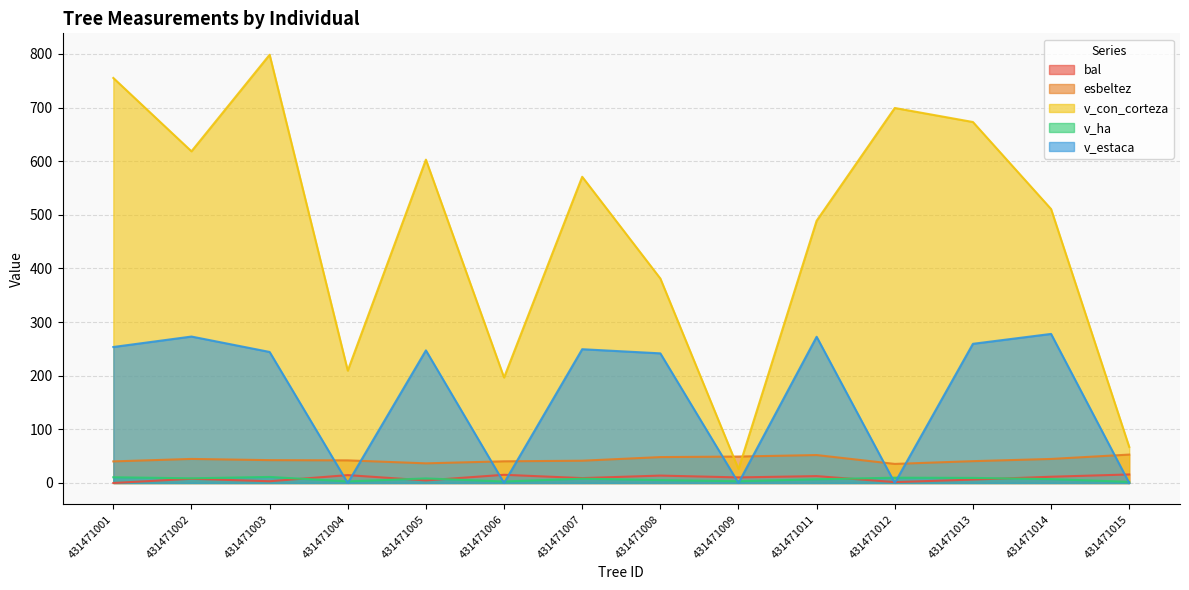

What are all the series names shown in the legend?

bal, esbeltez, v_con_corteza, v_ha, v_estaca